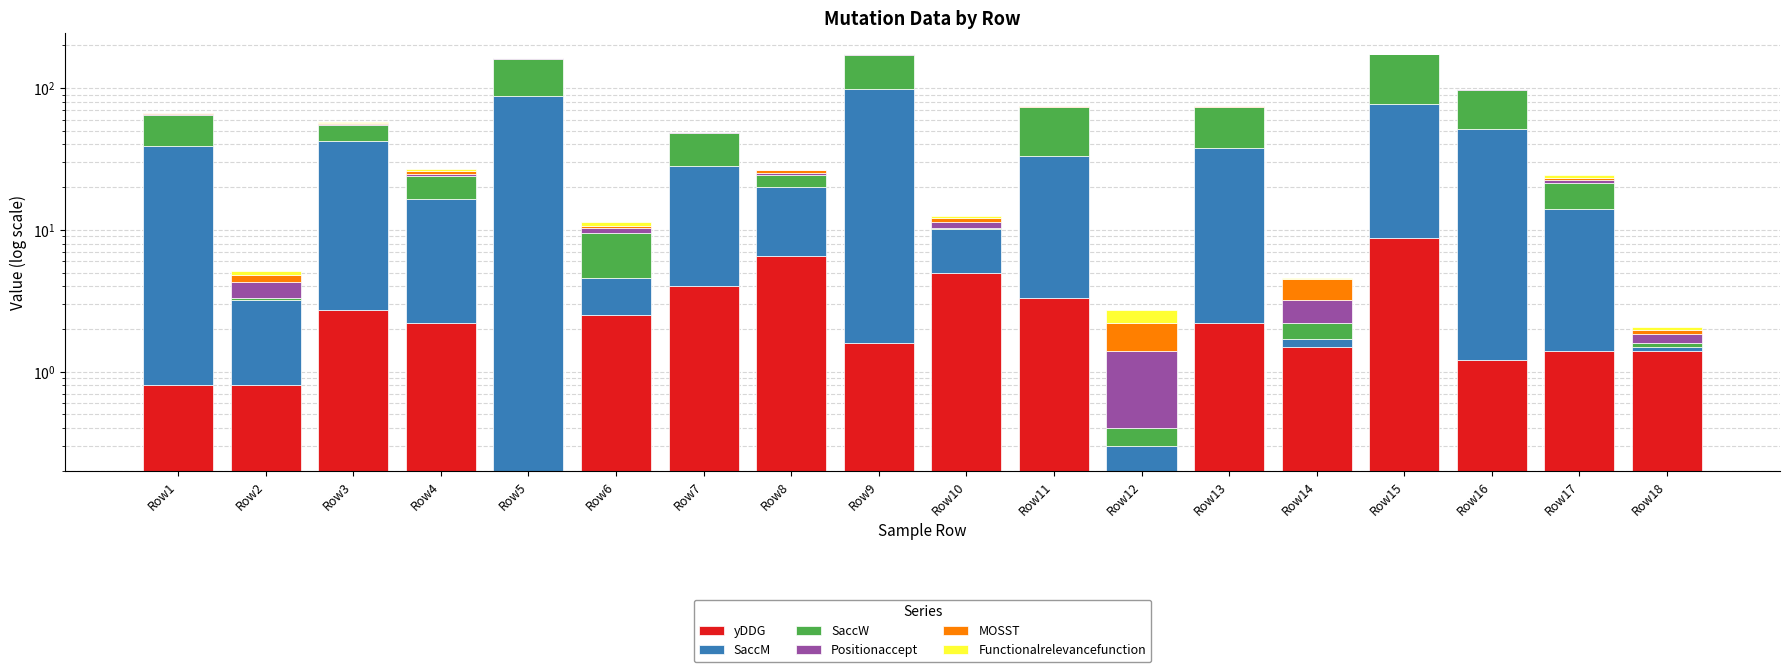

Is it true that SaccM equals 14.4 at Row4?

True